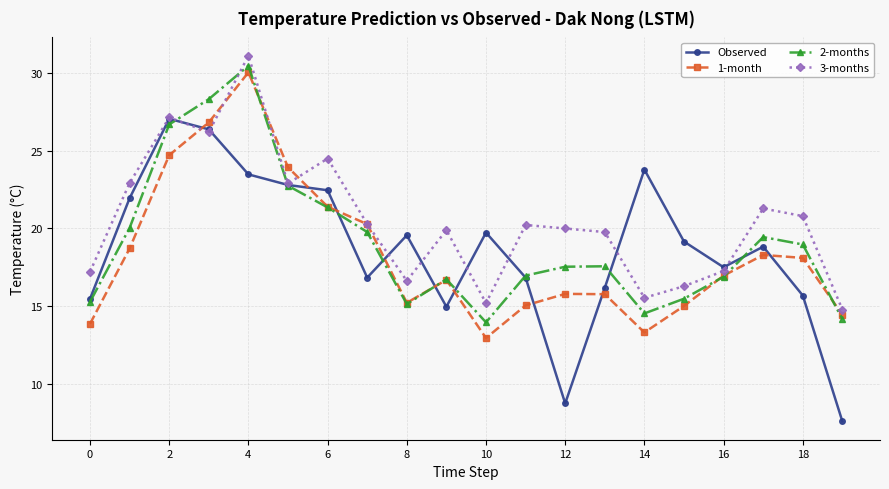

What is the value of the Observed point at the 3rd from the left?

27.1